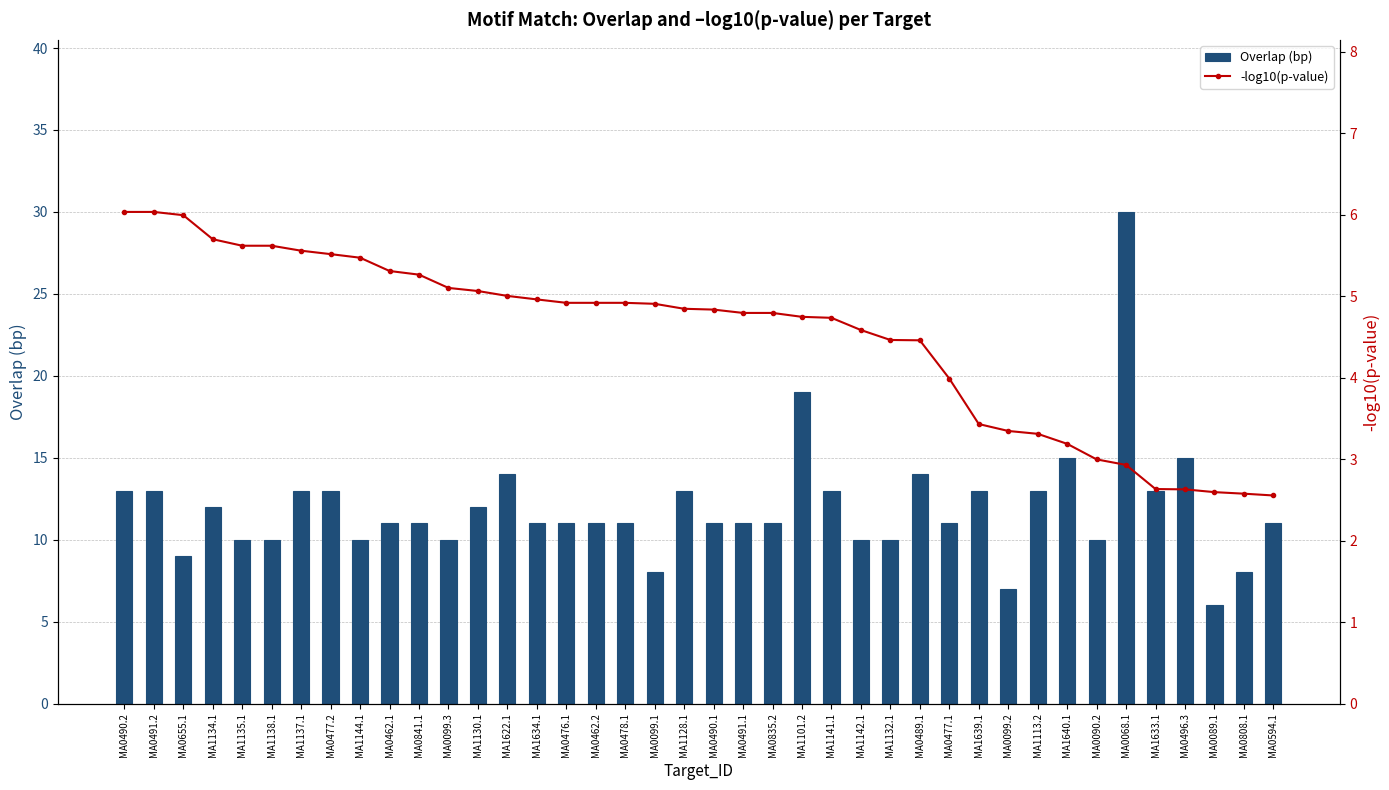

The value of -log10(p-value) at MA1142.1 is 4.6. True or false?

True